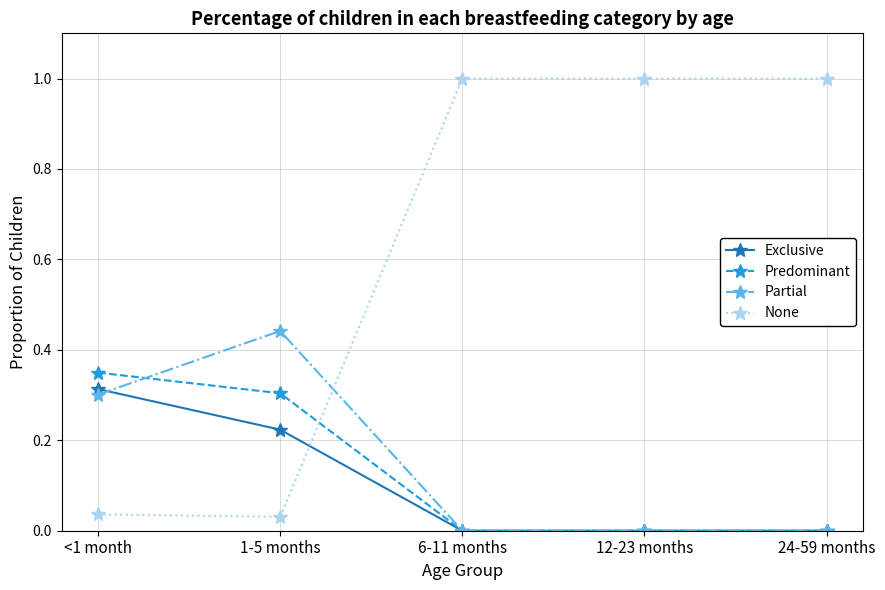

How many lines are shown in the chart?

4